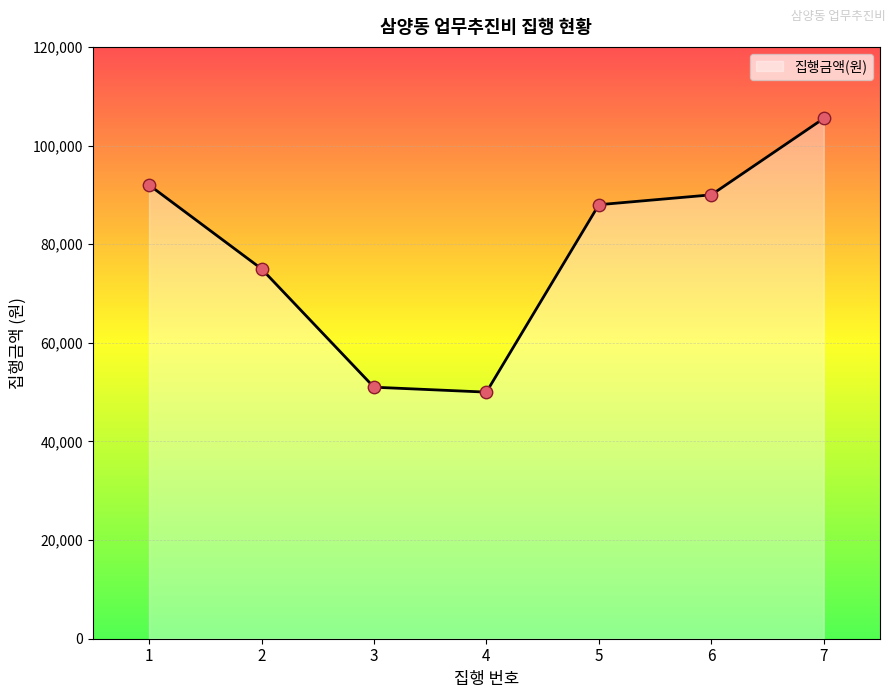

Approximately how many times larger is the value at 2 compared to 6?

0.8